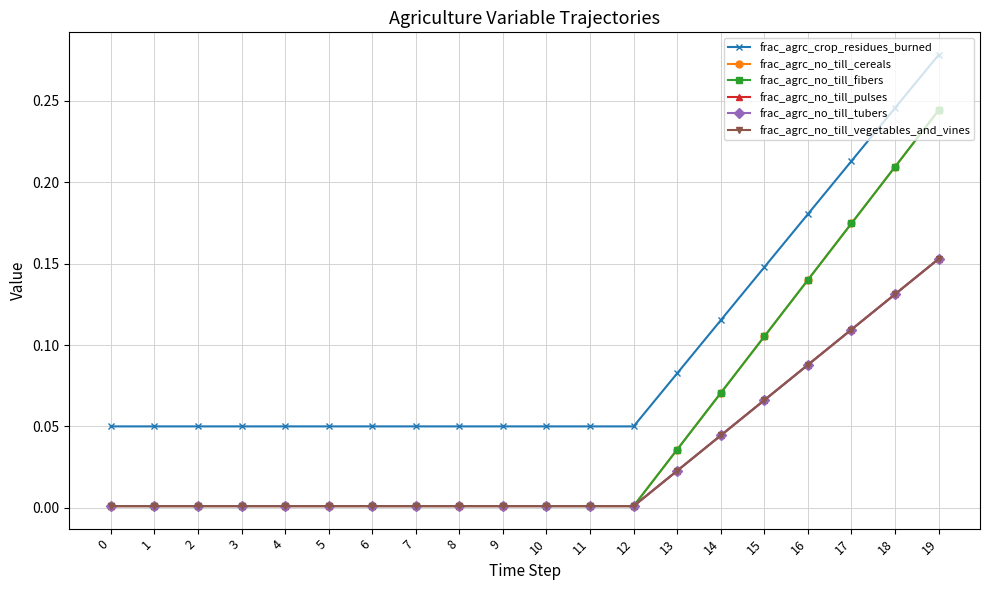

What is the difference between the second highest and second lowest values in the frac_agrc_no_till_pulses series?

0.1